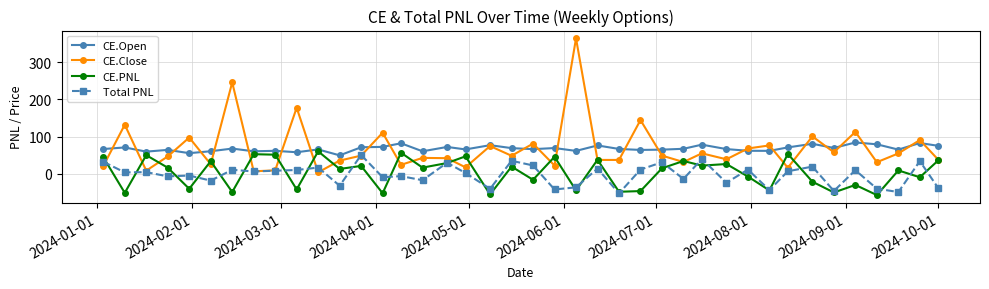

In CE.Close, how many points are higher than both neighbors (excluding endpoints)?

15